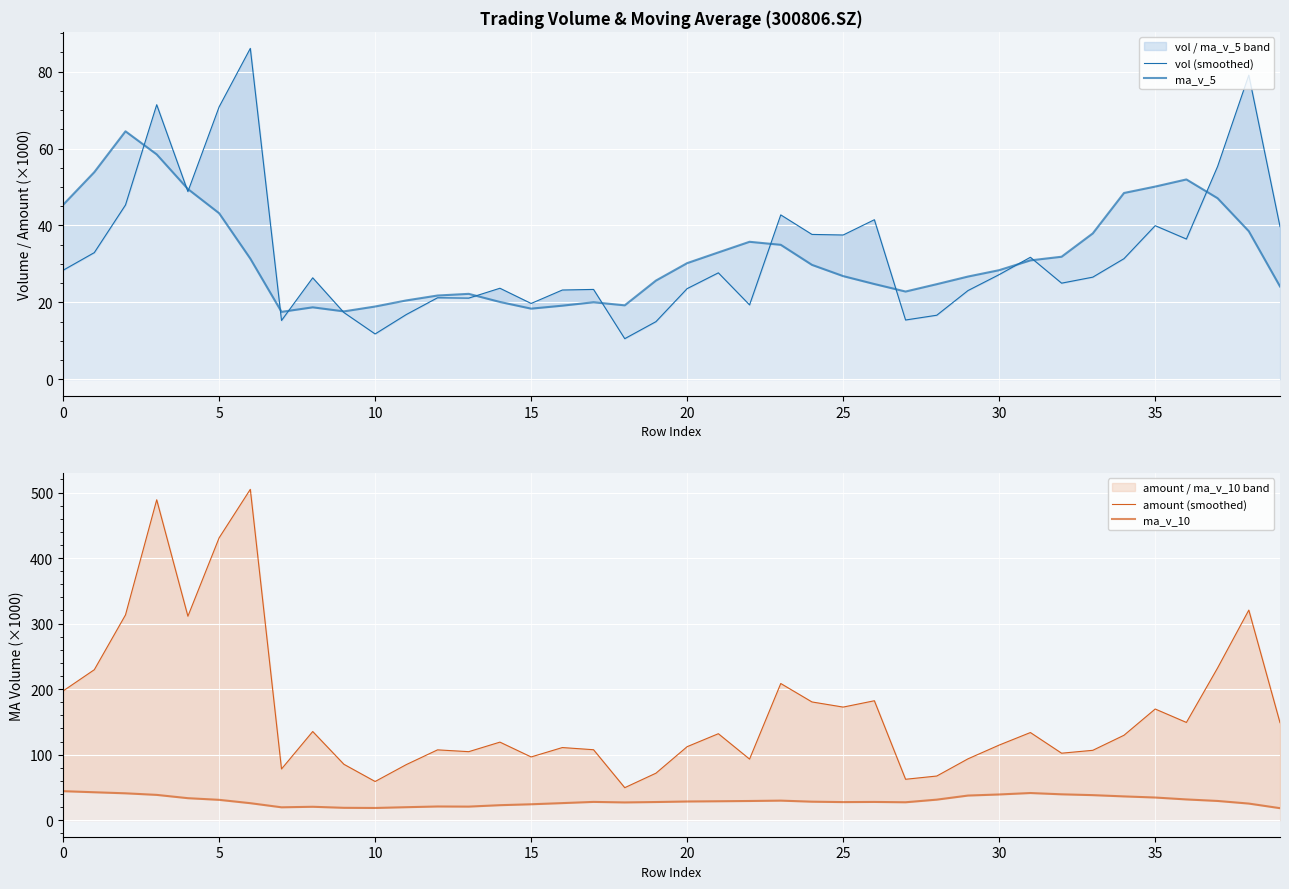

How many distinct data groups are displayed?

4